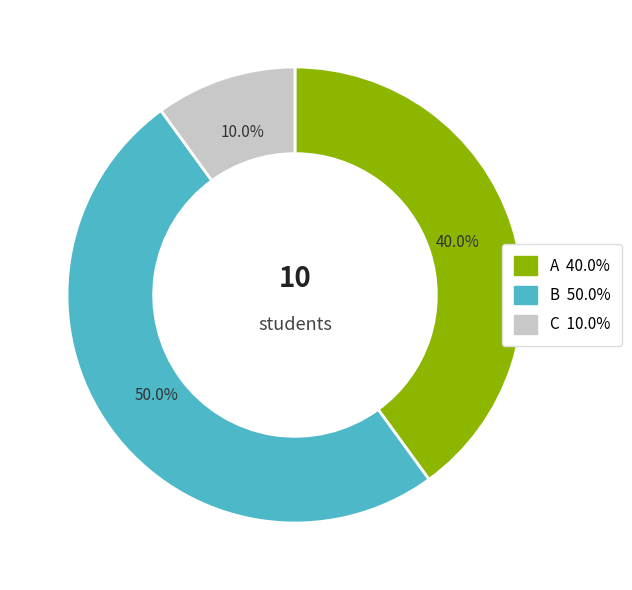

What percentage is the B slice, to the nearest percent?

50%